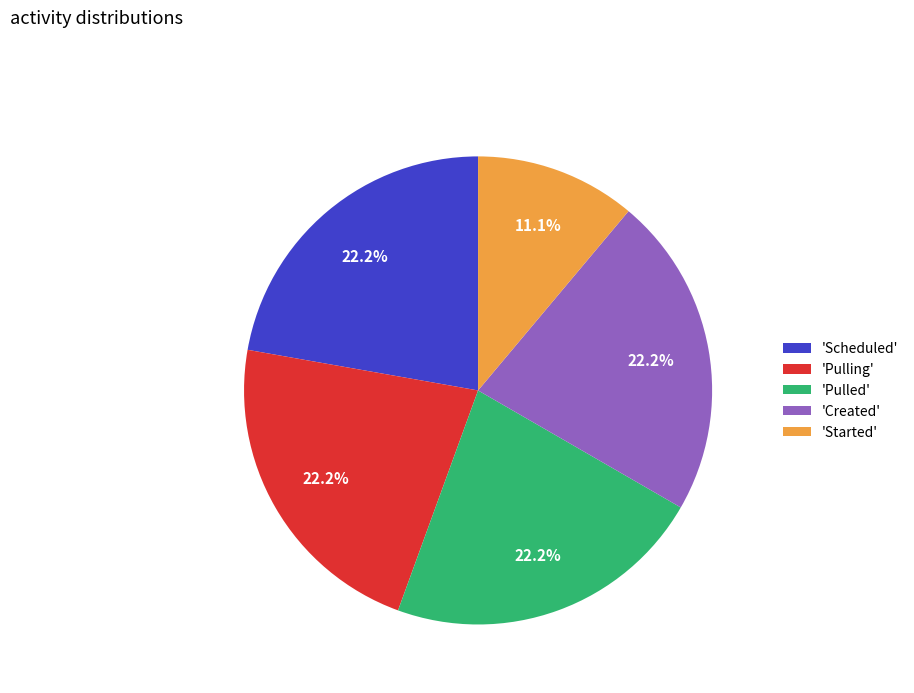

Count the number of slices in the pie.

5